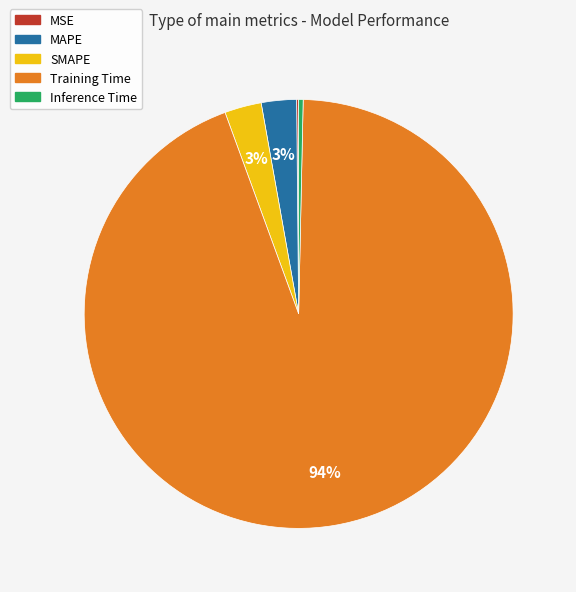

What is the majority slice?

Training Time